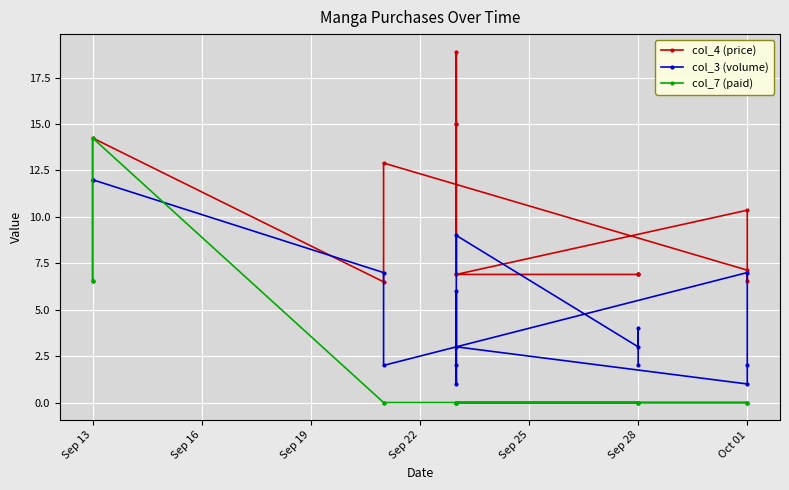

True or false: col_7 (paid) and col_3 (volume) intersect in this chart.

True